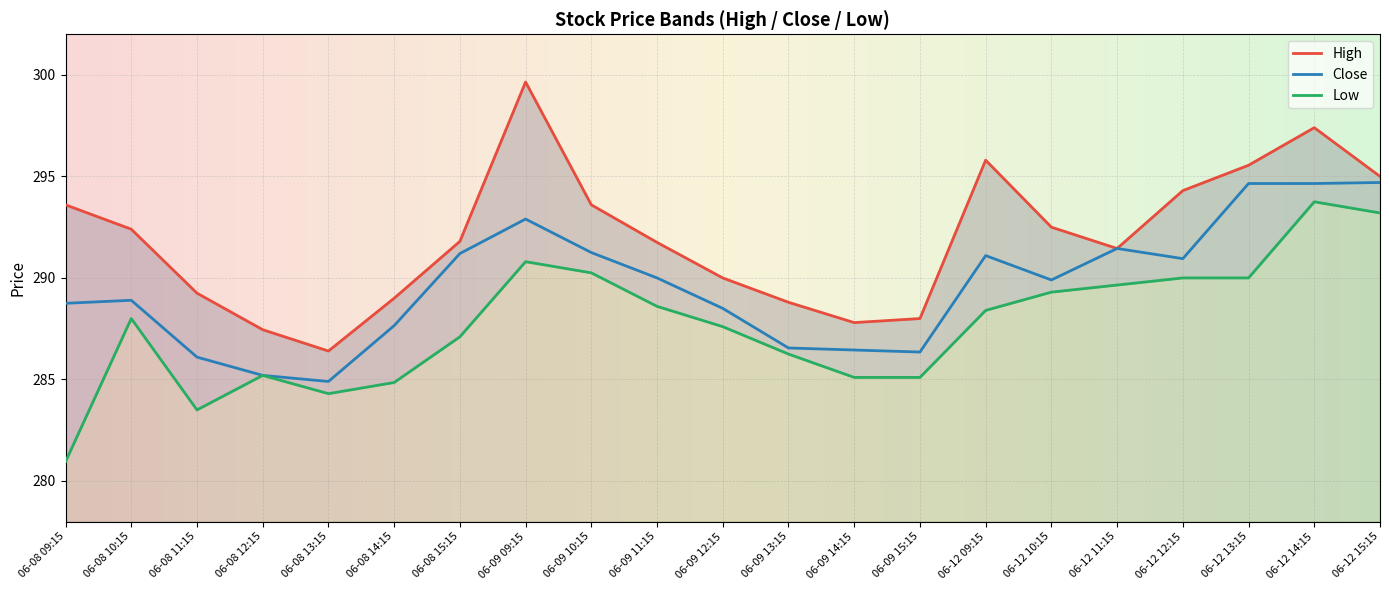

Is it true that Low equals 290.2 at 06-09 10:15?

True